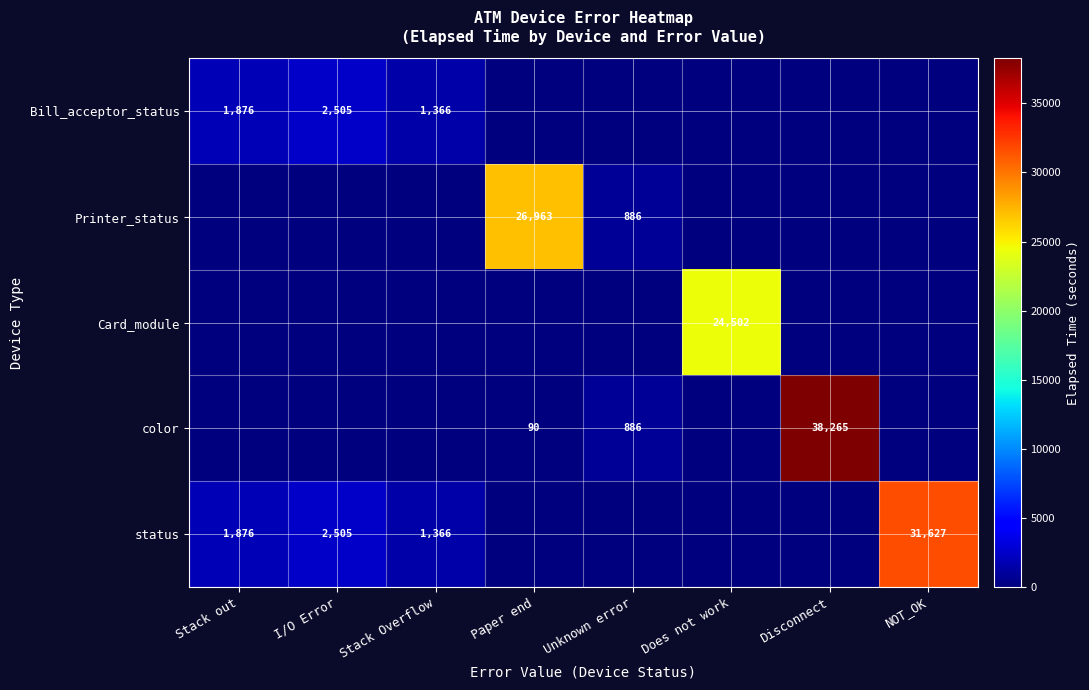

The value of Printer_status at Paper end is 38671. True or false?

False